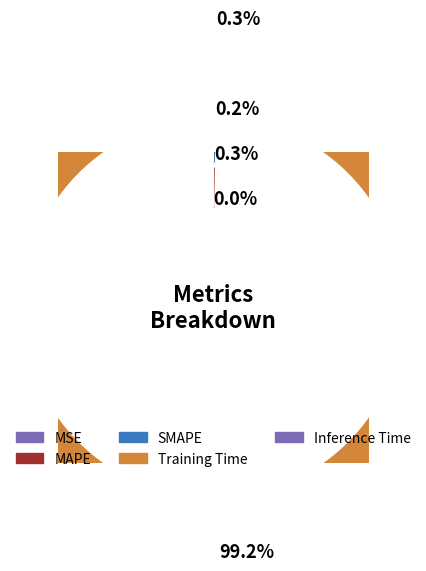

The Training Time slice represents 99% of the pie. True or false?

True